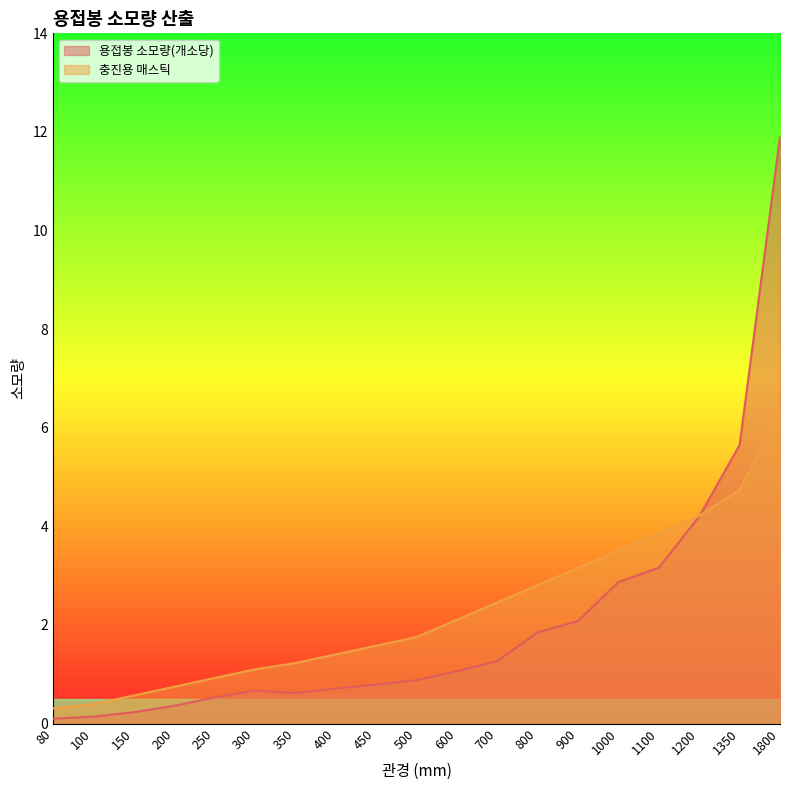

What is the difference between the second highest and second lowest values in the 용접봉 소모량(개소당) series?

5.5